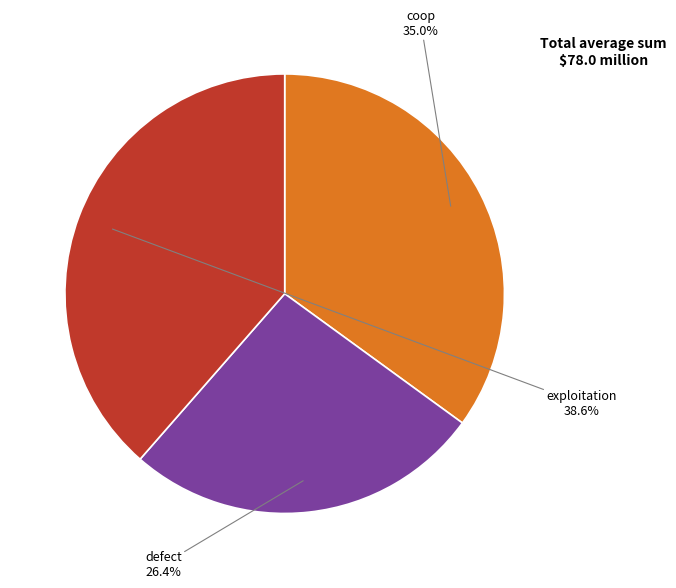

The coop slice represents 48% of the pie. True or false?

False